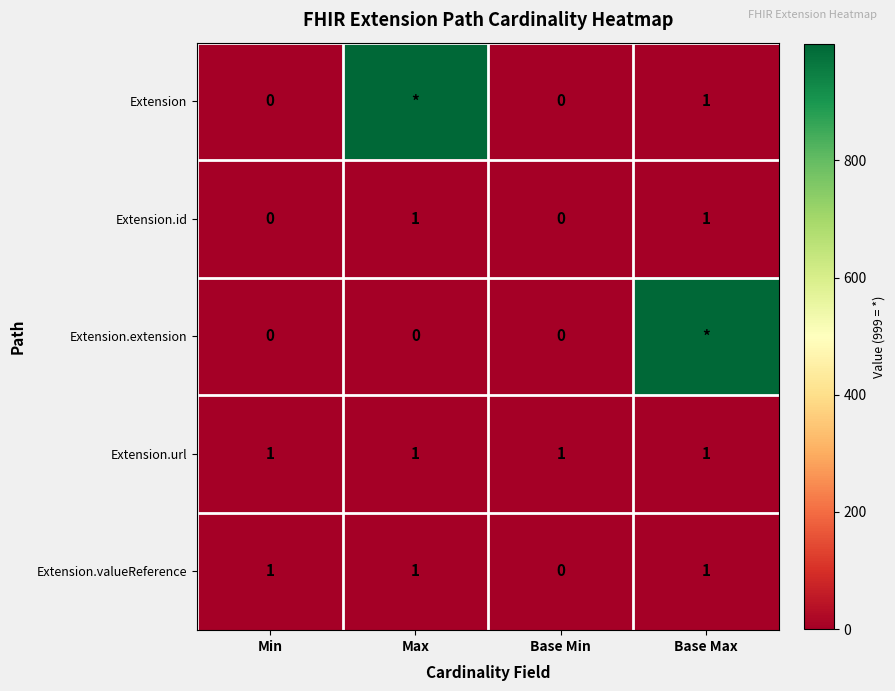

True or false: Extension.id has a value of 1 at Base Max.

True